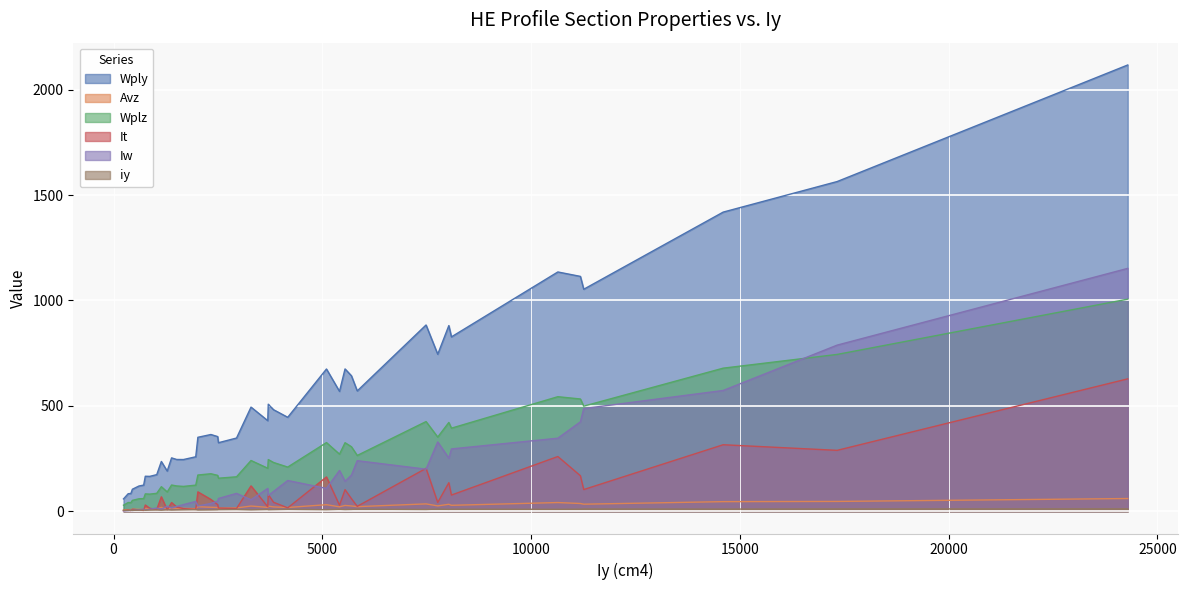

What is the smallest value displayed?

1.7